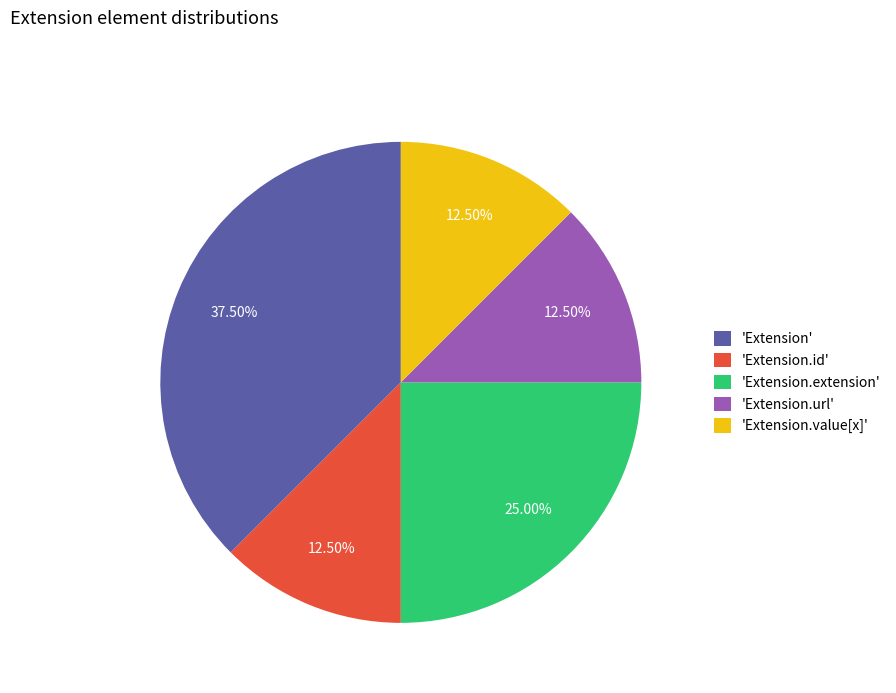

Does any single category account for the majority?

No